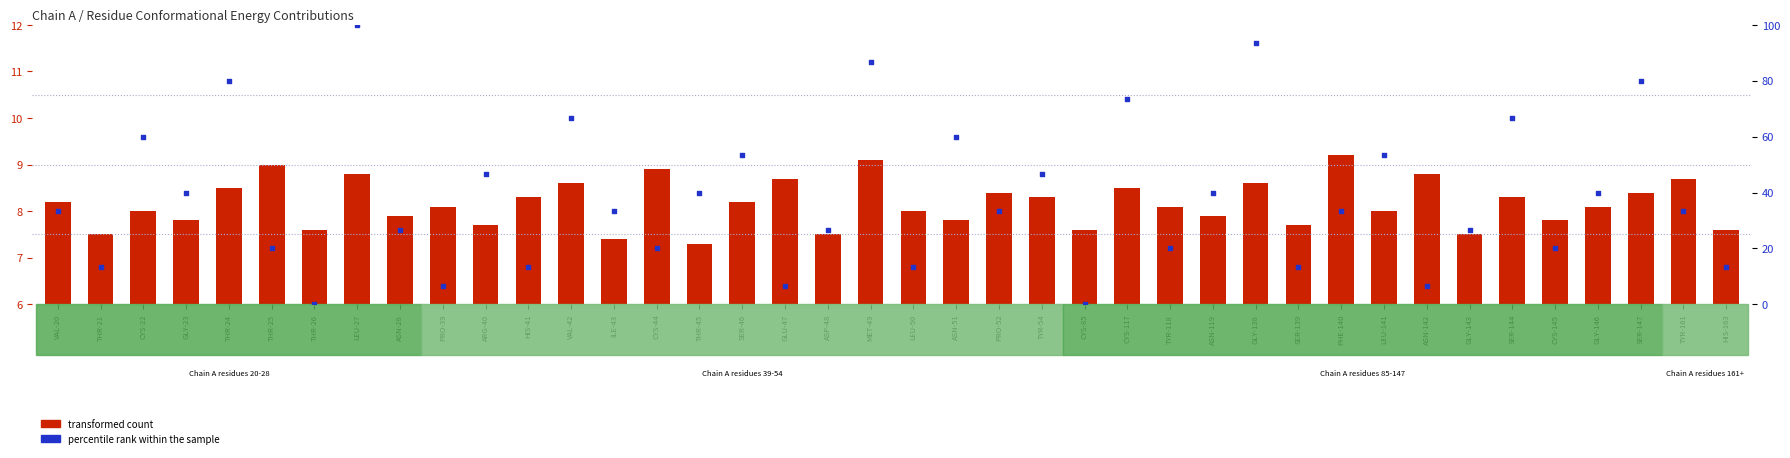

What is the total value across all series at GLY-143?

34.2